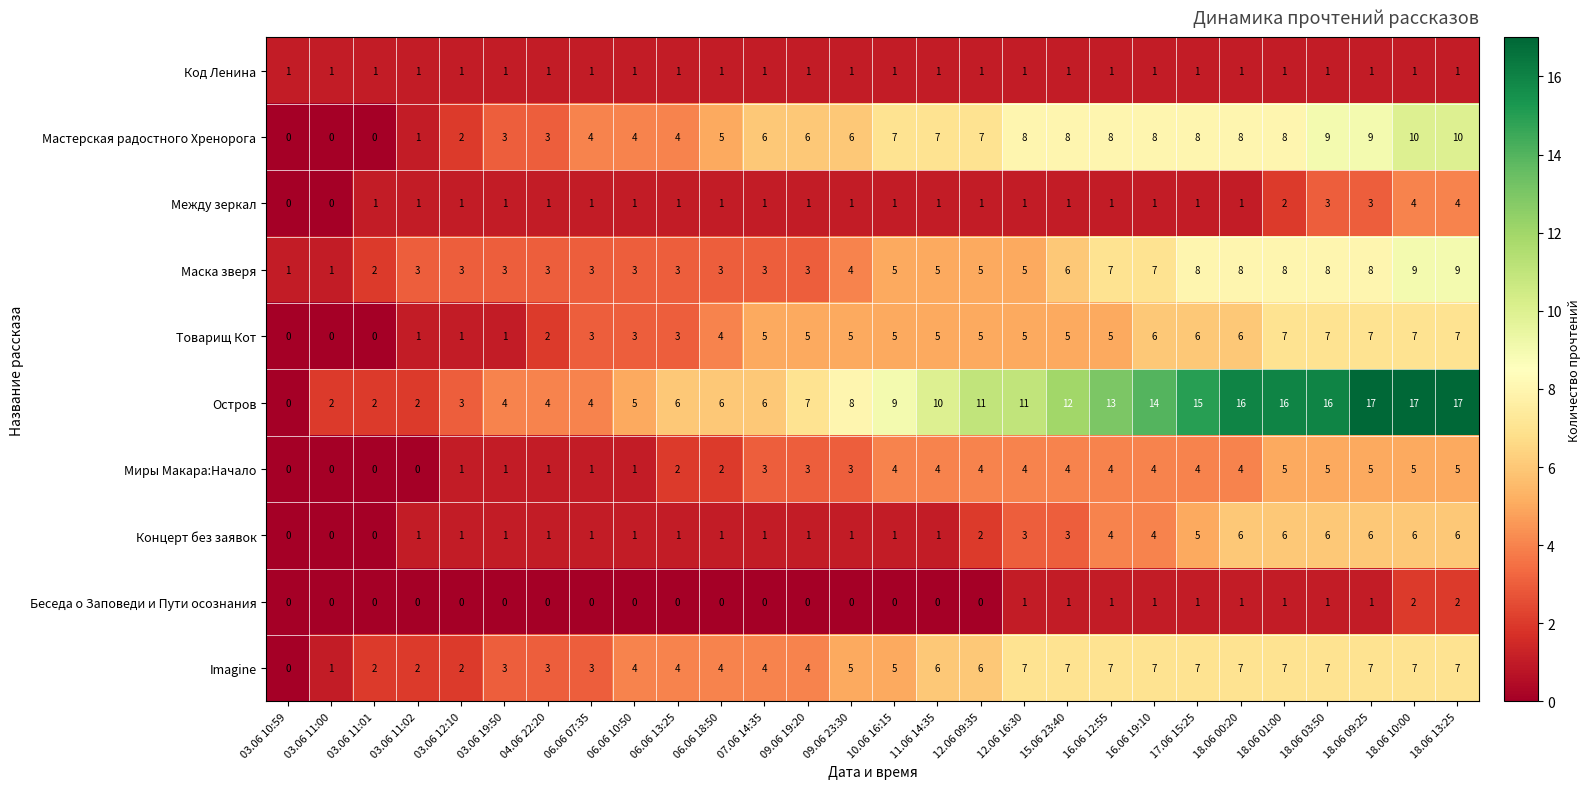

What is the maximum value shown in the chart?

17